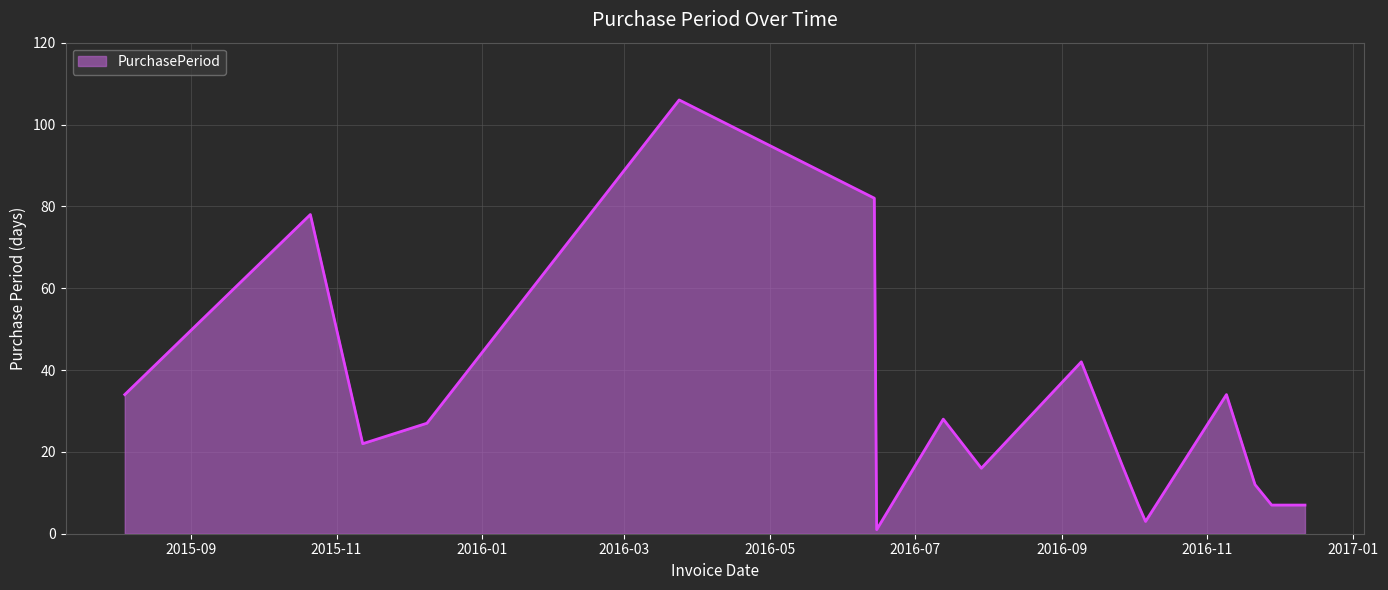

What is the difference between the maximum and minimum values?

105